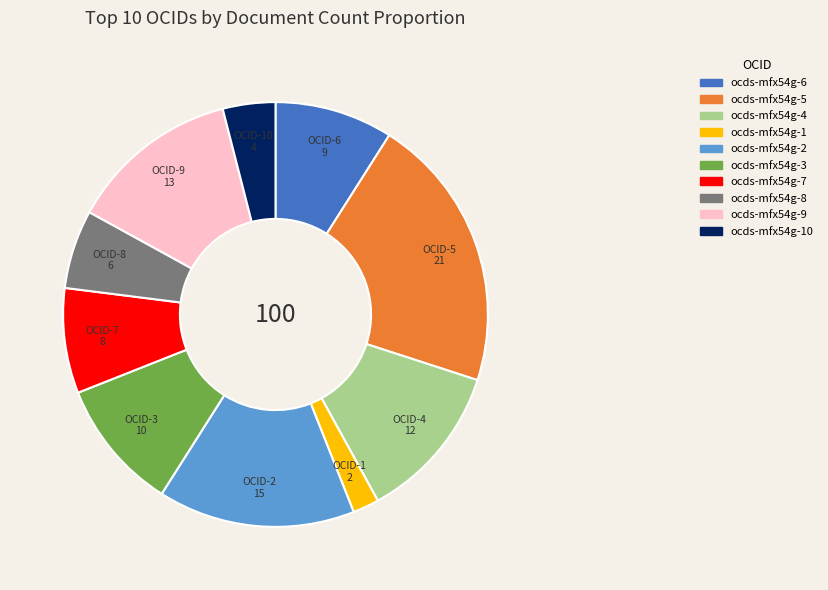

Do ocds-mfx54g-1 and ocds-mfx54g-9 together represent more than half of the pie?

No